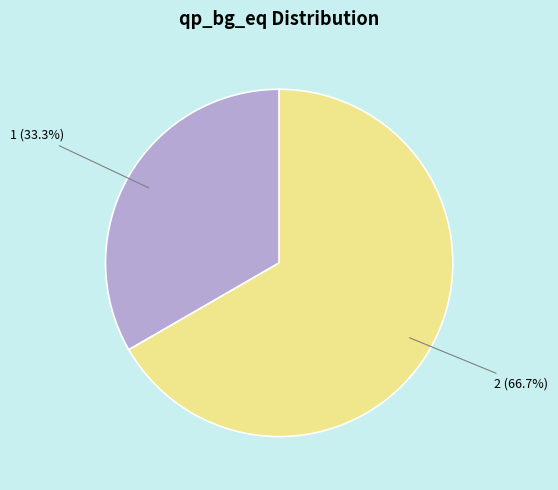

Is there any slice that represents more than half of the pie?

Yes